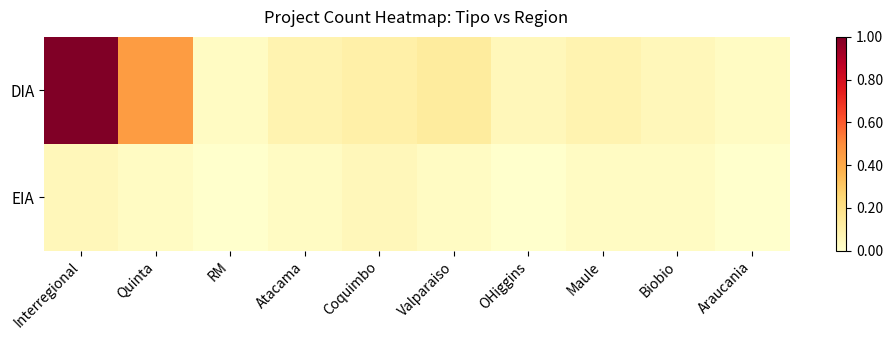

Which label corresponds to the largest value in the chart?

Interregional